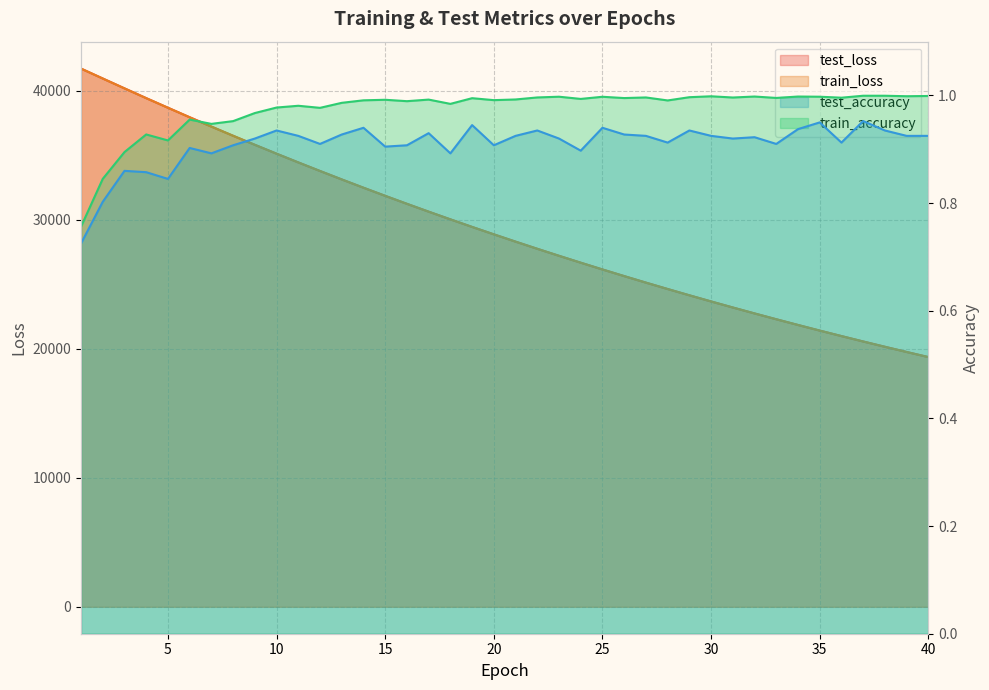

The value of train_loss at 24 is 9791.6. True or false?

False